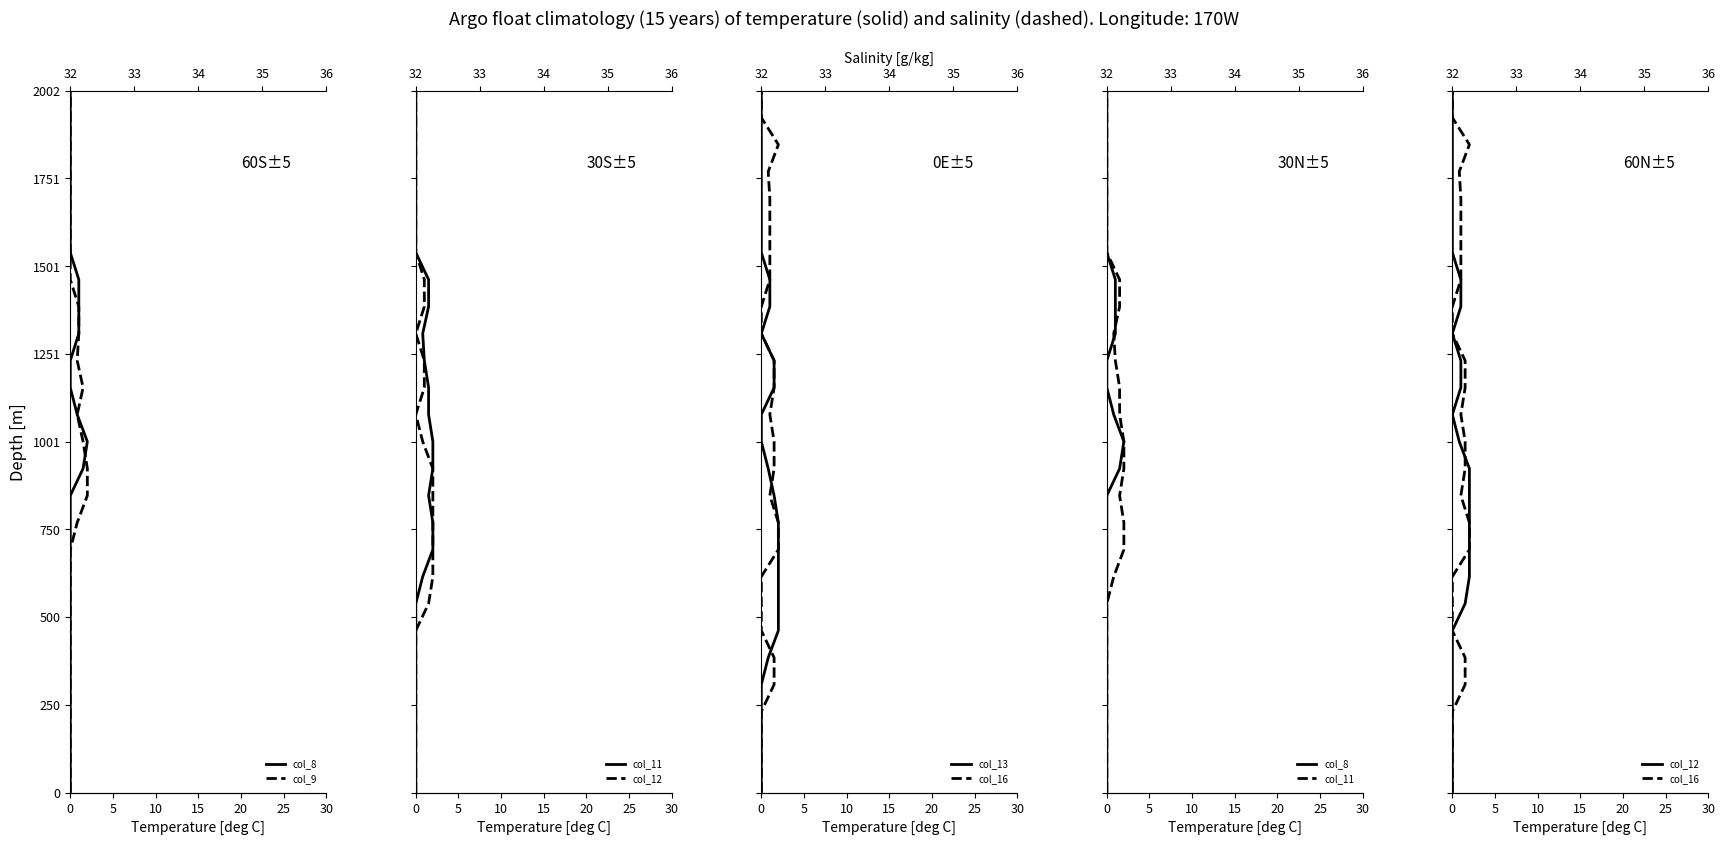

How many values in col_9 are above zero?

26